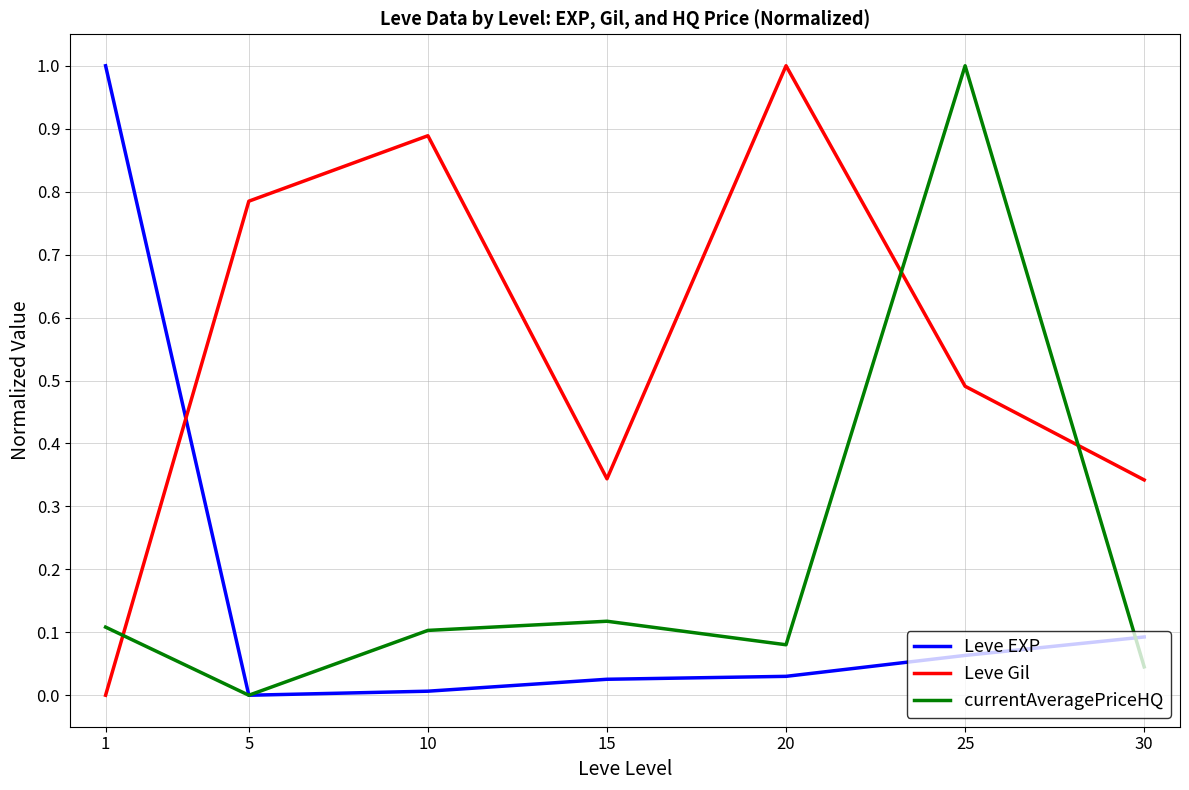

At which category is the sum across all series the highest?

25